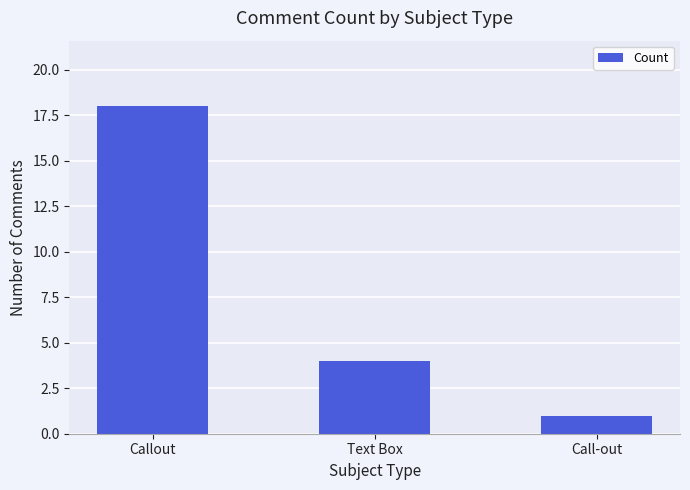

Reading right to left, extract all data points from this chart.

1	4	18